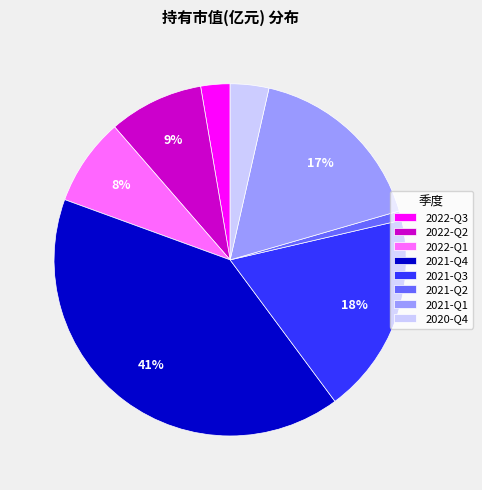

Is there any slice that represents more than half of the pie?

No